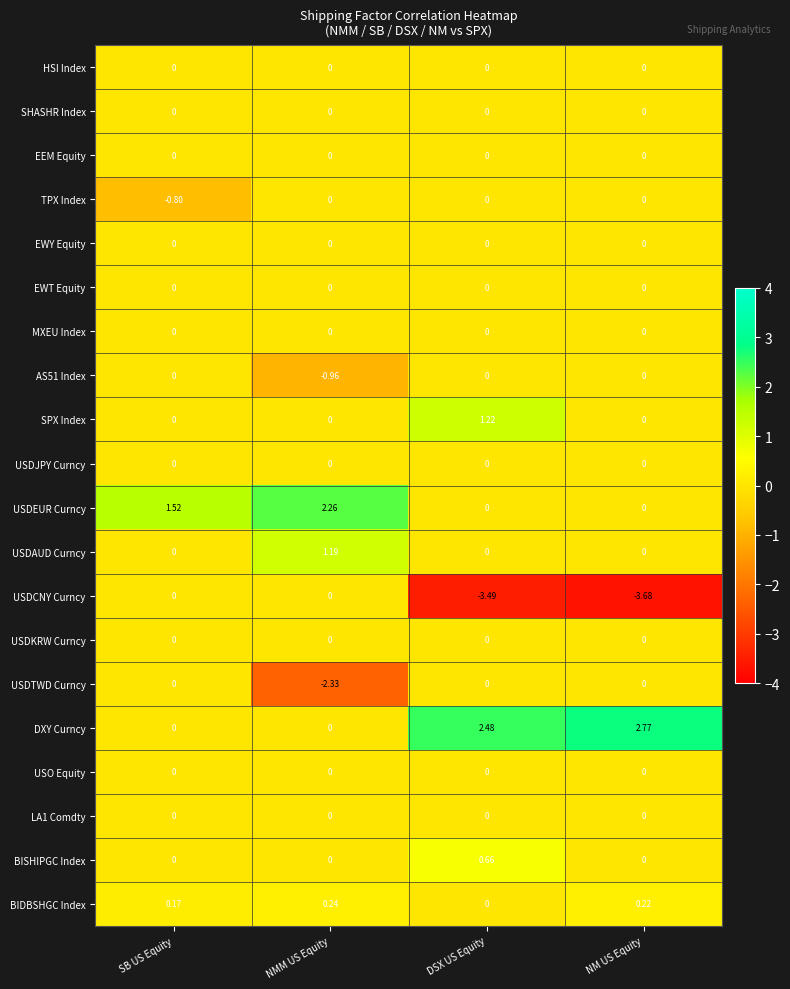

Which series changed the most between SB US Equity and NM US Equity?

USDCNY Curncy